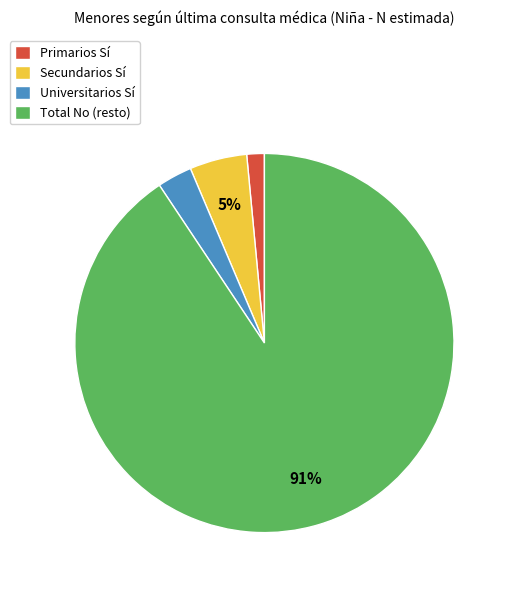

To the nearest percent, what portion does Secundarios Sí represent?

5%